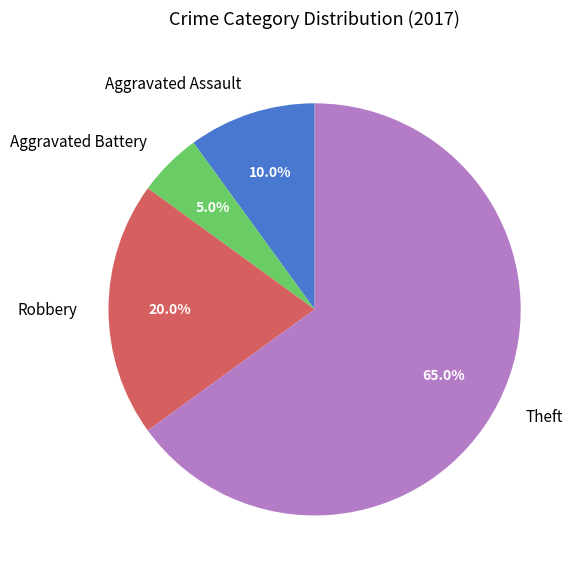

Which slice represents more than half of the pie?

Theft